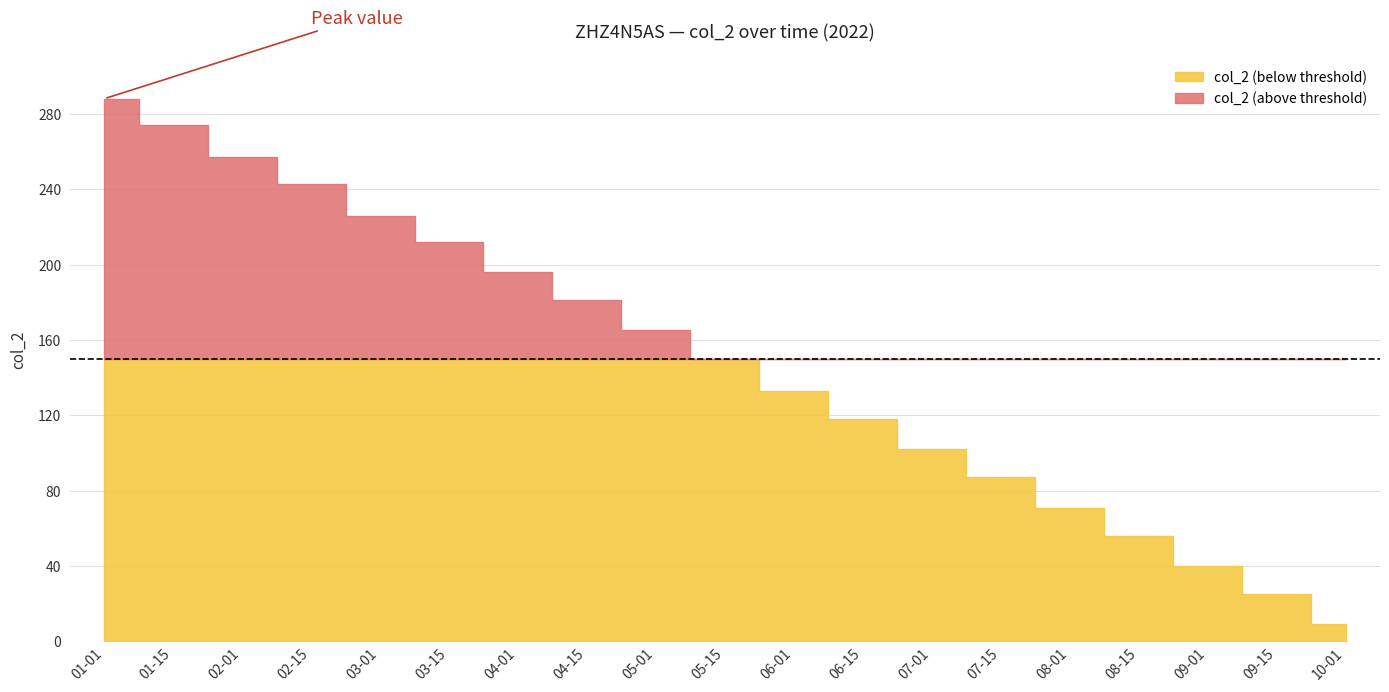

Which category has the lowest value across all series?

2022-10-01